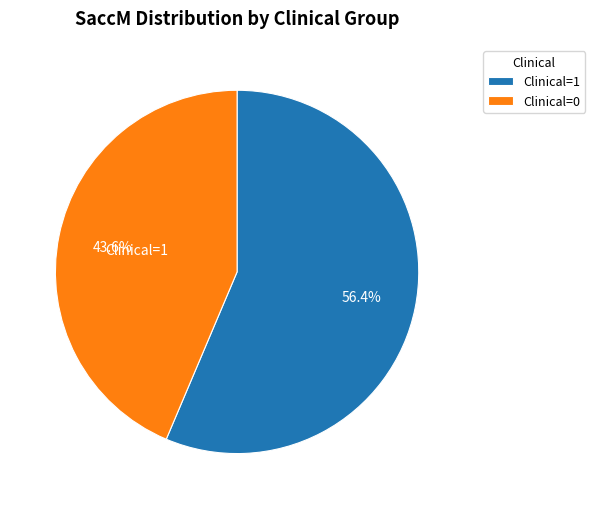

What percentage do Clinical=1 and Clinical=0 together represent?

100.0%